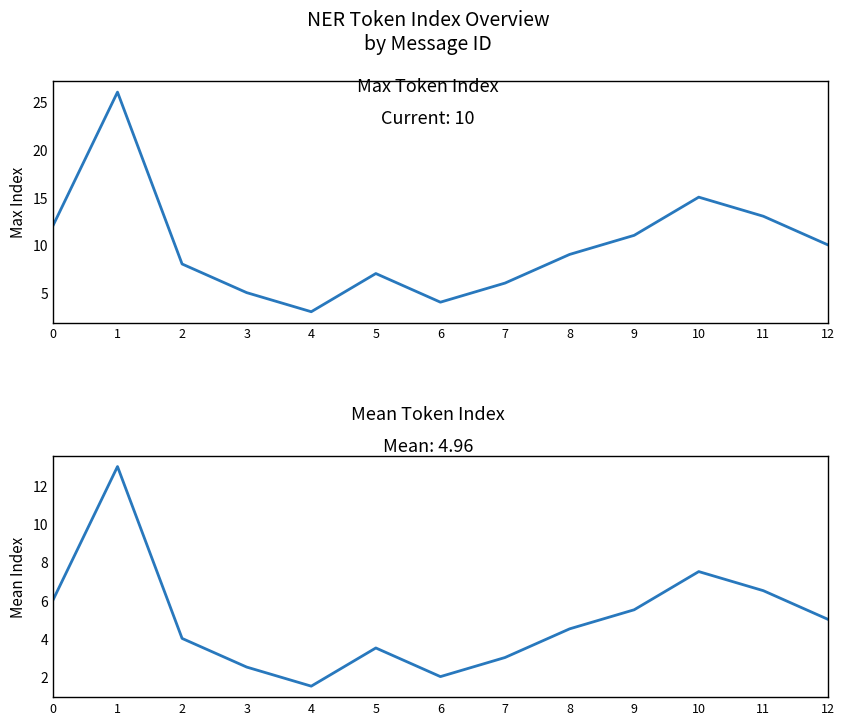

Rank the series by their maximum value, from lowest to highest.

mean_token_index, max_token_index